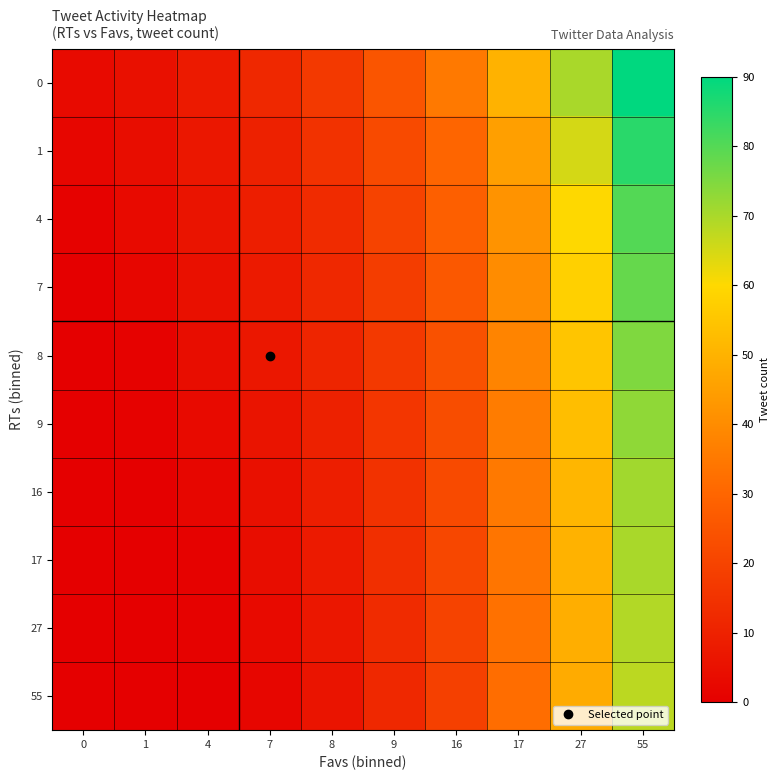

What is the spread (max minus min) of values at 9?

13